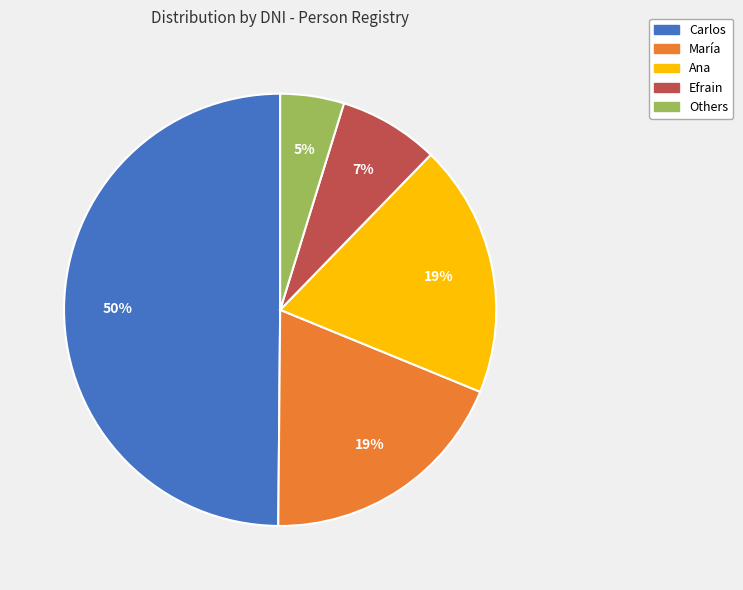

To the nearest percent, what is the average slice percentage?

20%